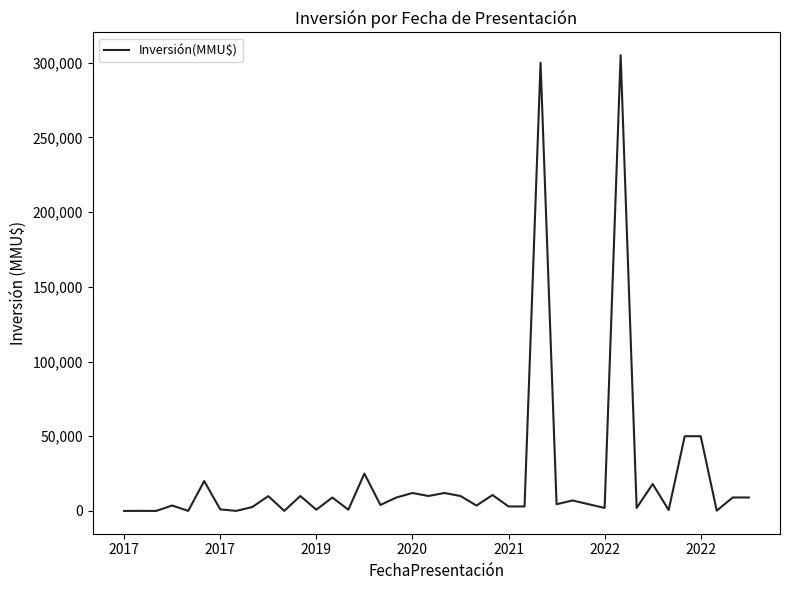

What is the maximum value shown in the chart?

305000